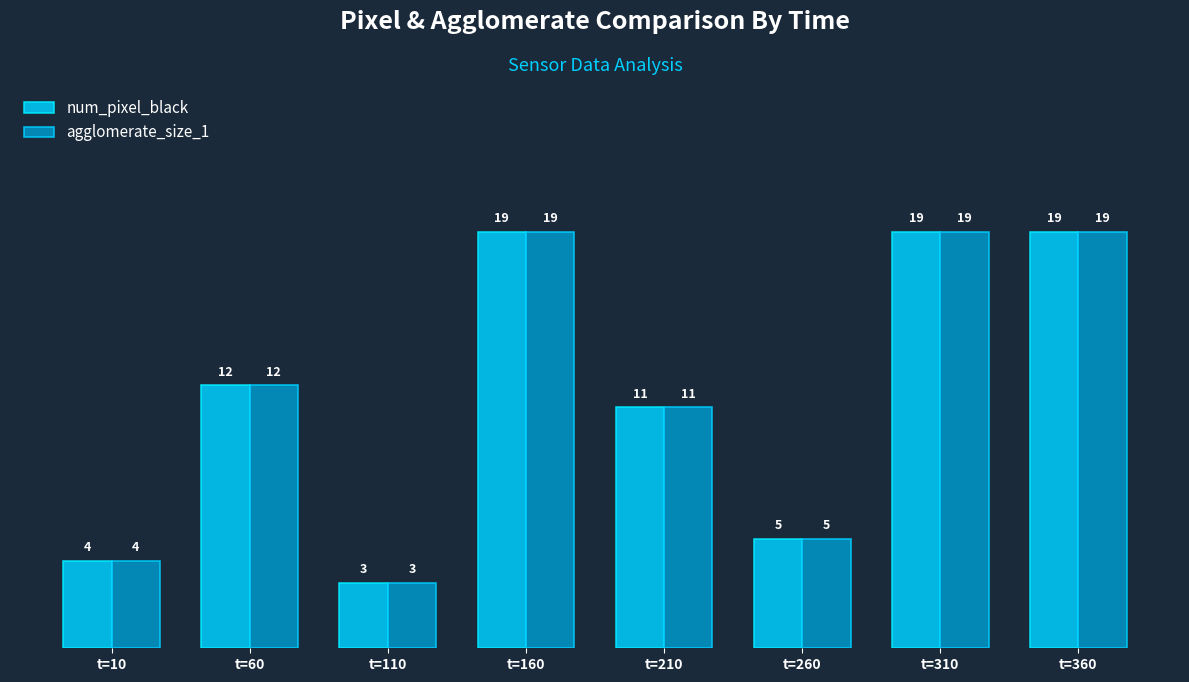

Read the num_pixel_black value at t=310, to the nearest 10.

20